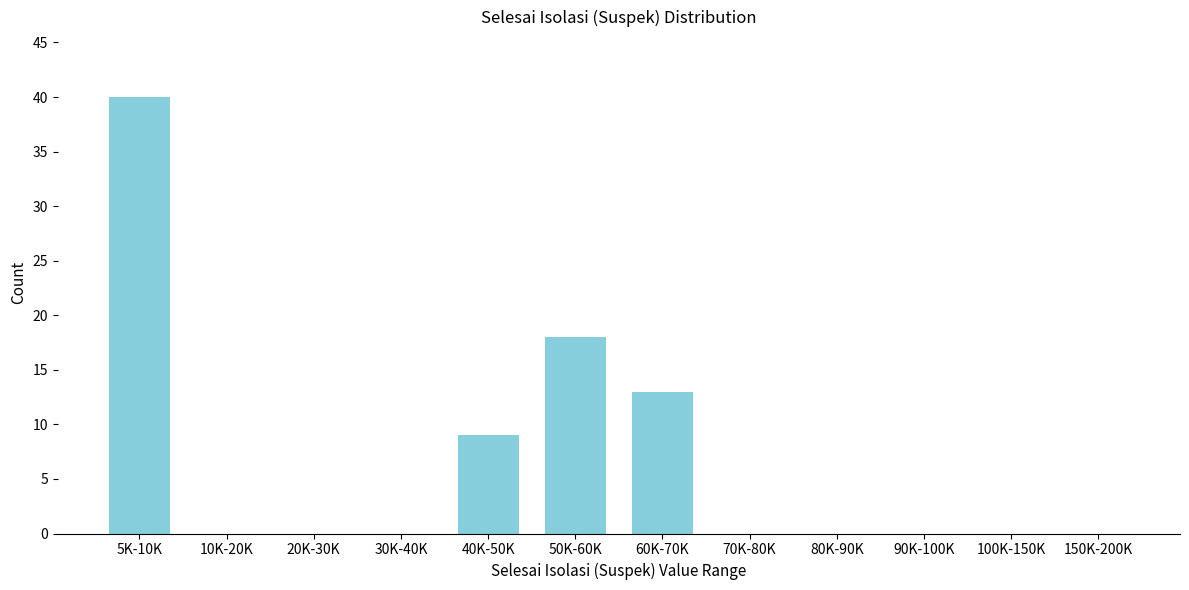

Reading left to right, transcribe all the data shown in this chart.

5K-10K=40	10K-20K=0	20K-30K=0	30K-40K=0	40K-50K=9	50K-60K=18	60K-70K=13	70K-80K=0	80K-90K=0	90K-100K=0	100K-150K=0	150K-200K=0